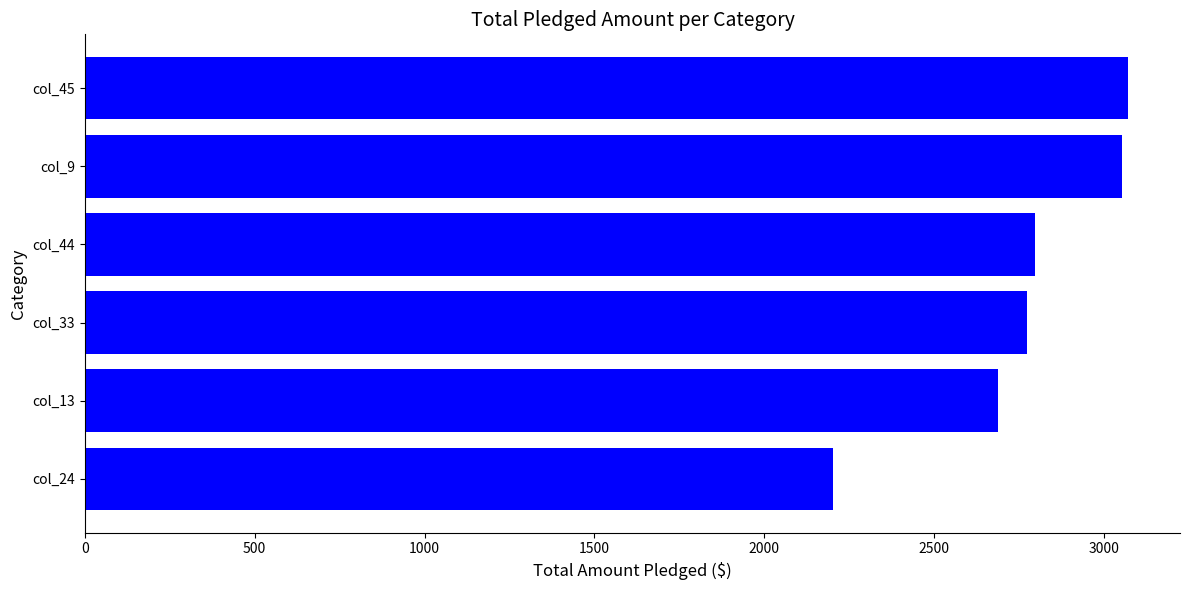

The value at col_44 is 1633. True or false?

False